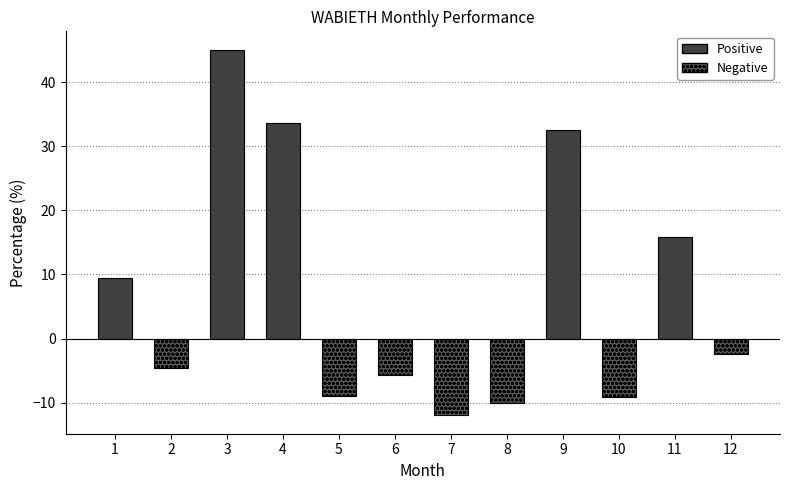

The value at 6 is -9.1. True or false?

False